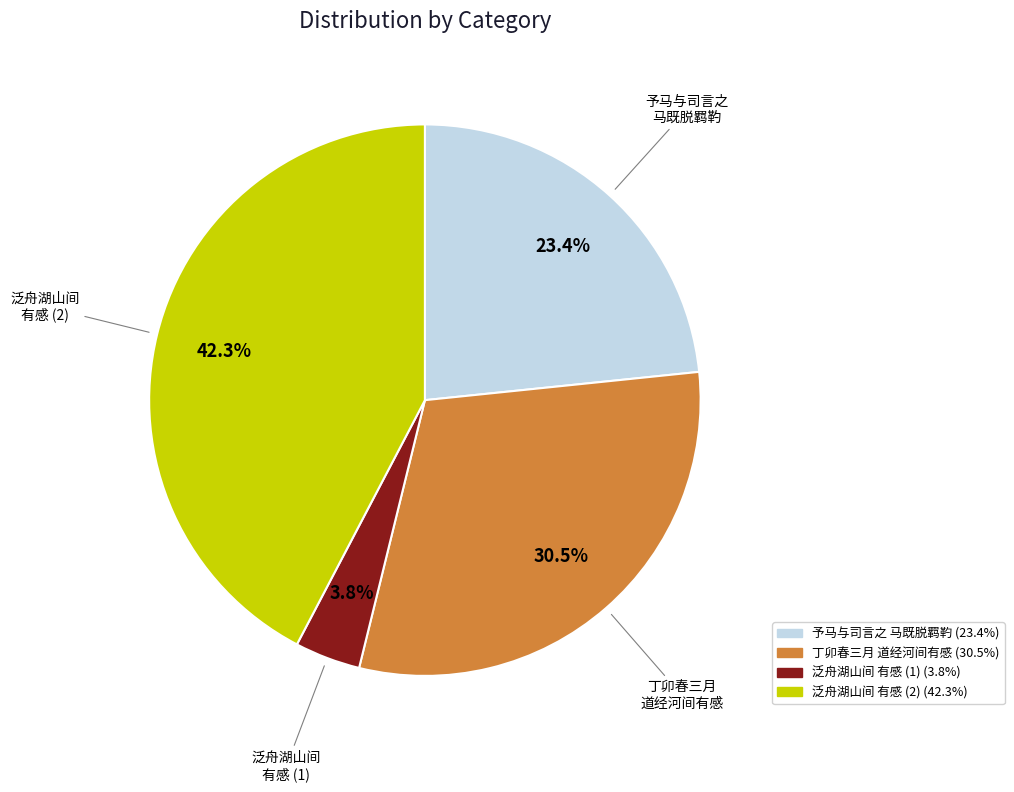

How many slices are in this pie chart?

4